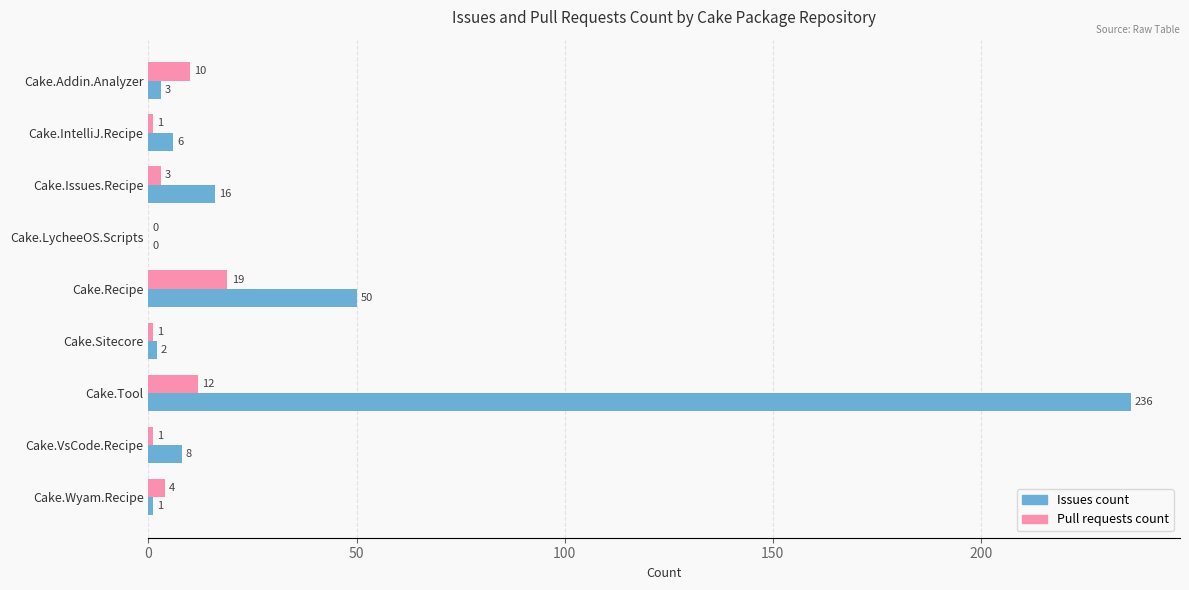

How many positive values does the Issues count series have?

8